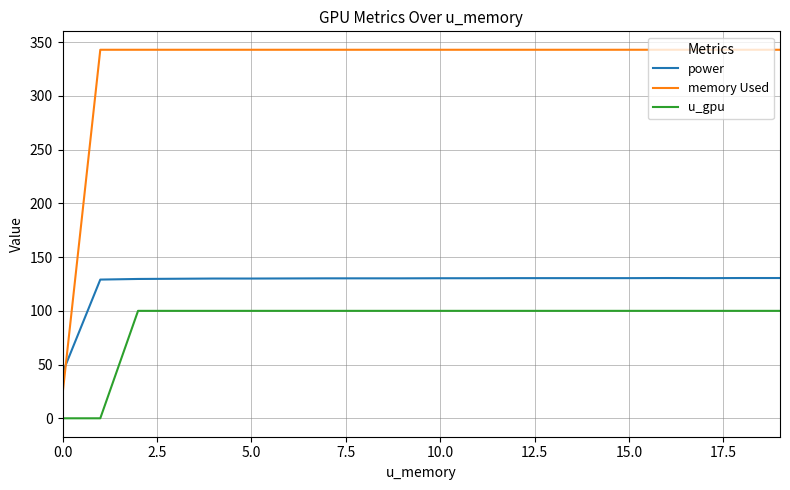

Which series has the largest total across all categories?

memory Used